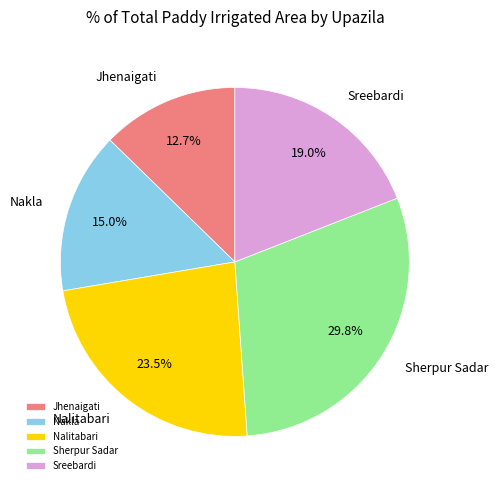

Which slice is the largest?

Sherpur Sadar